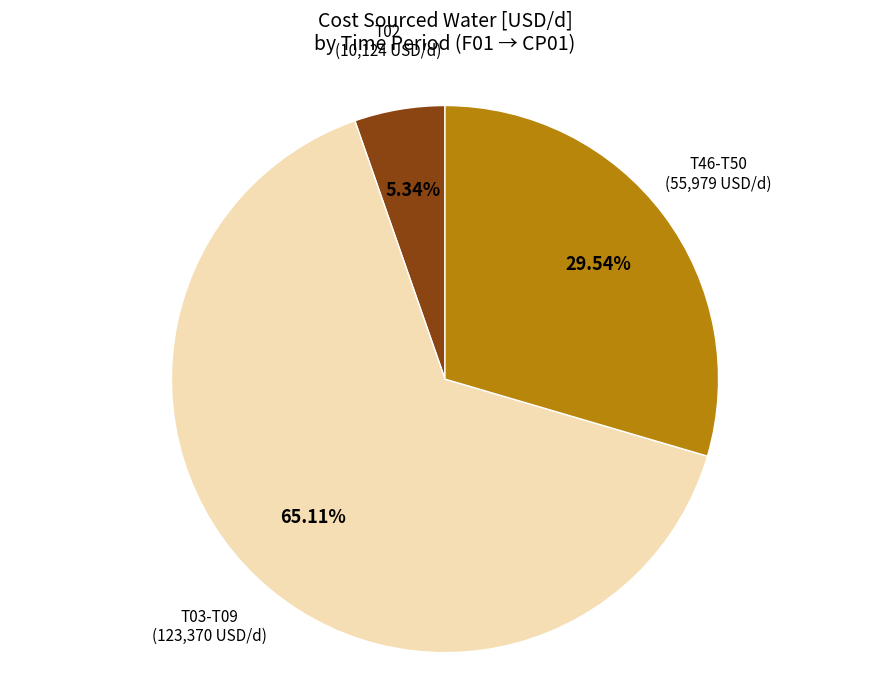

Which category has the biggest portion of the pie?

T03-T09